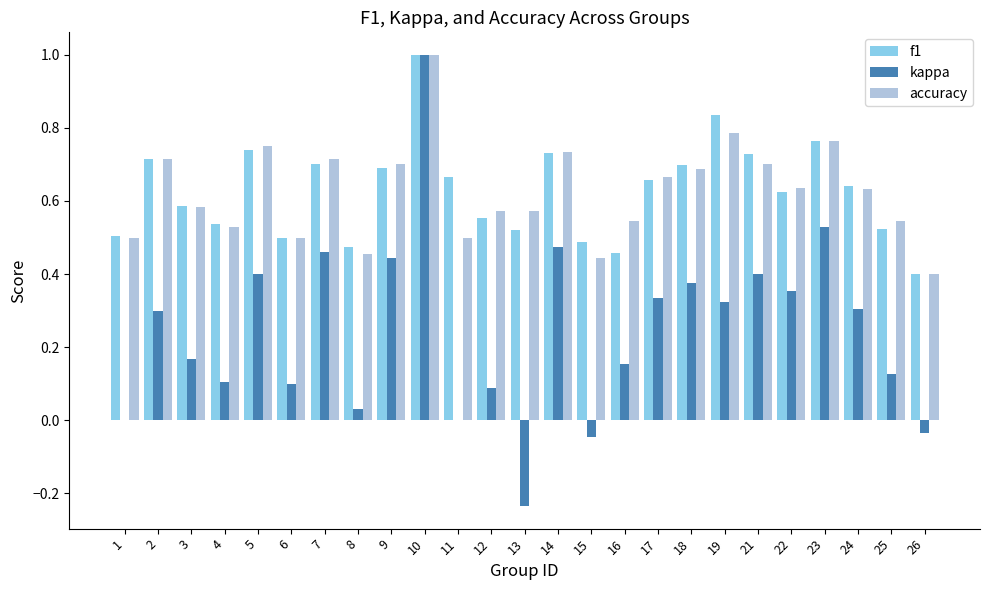

Which series has the largest range (max minus min)?

kappa